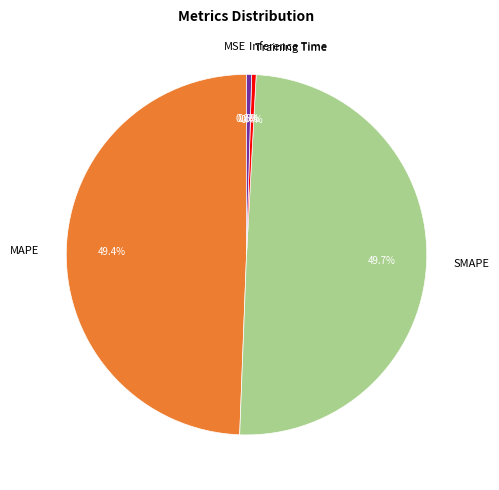

What is the ratio of the value at SMAPE to the value at MAPE?

1.0